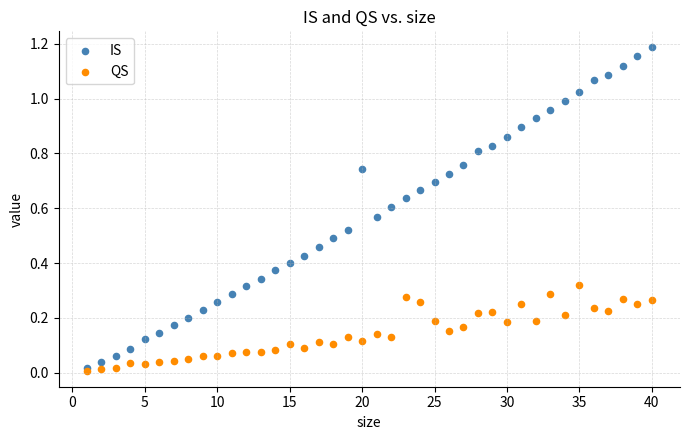

What are all the series names shown in the legend?

IS, QS